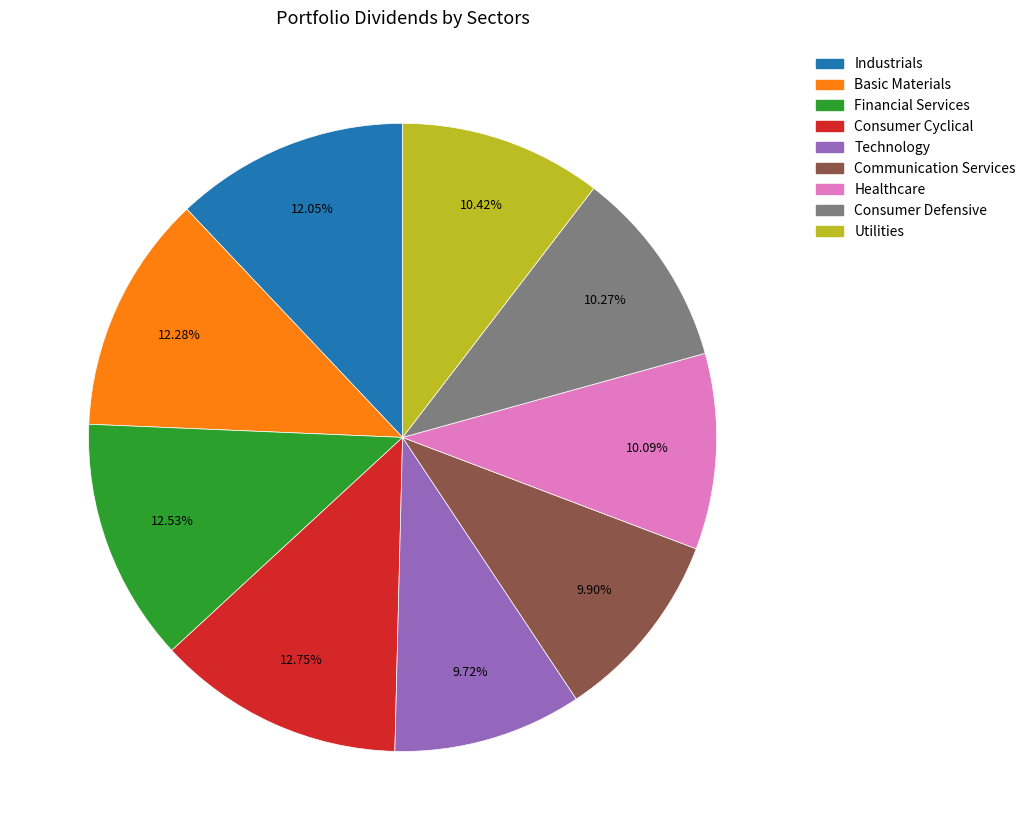

Is there any slice that represents more than half of the pie?

No